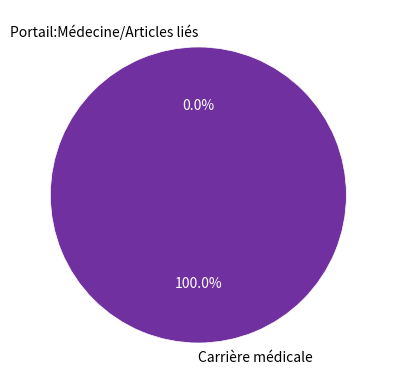

To the nearest percent, what is the difference between the largest and smallest slice percentages?

100%